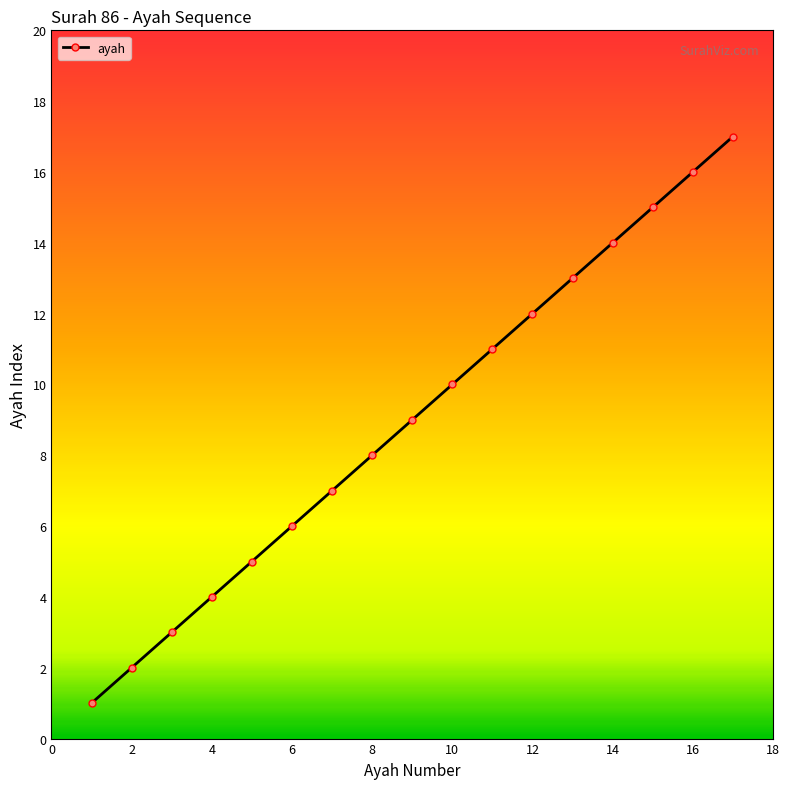

What is the value of the 17th point from the left?

17